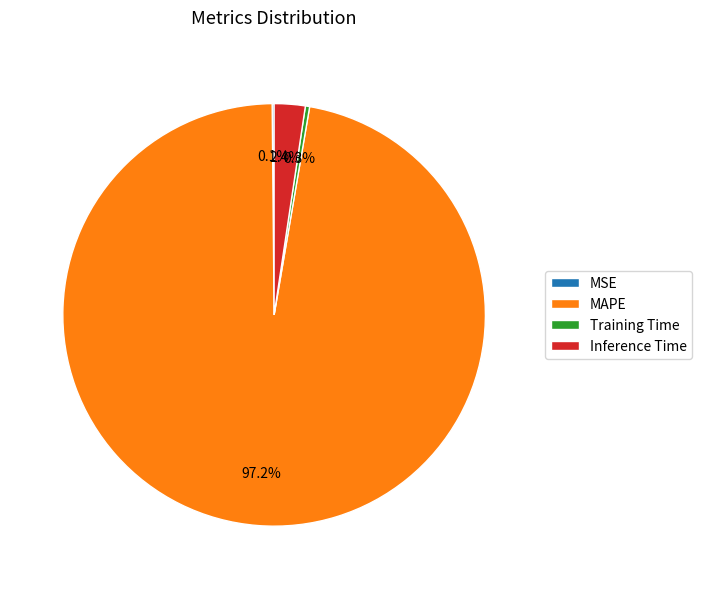

To the nearest percent, what is the difference between the largest and smallest slice percentages?

97%